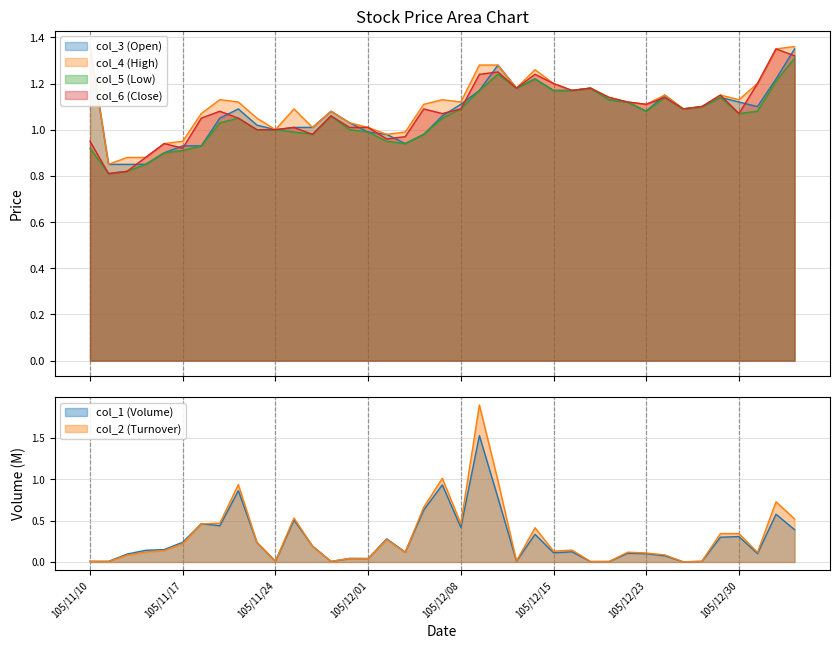

Which category has the lowest value in the col_5 (Low) series?

105/11/11